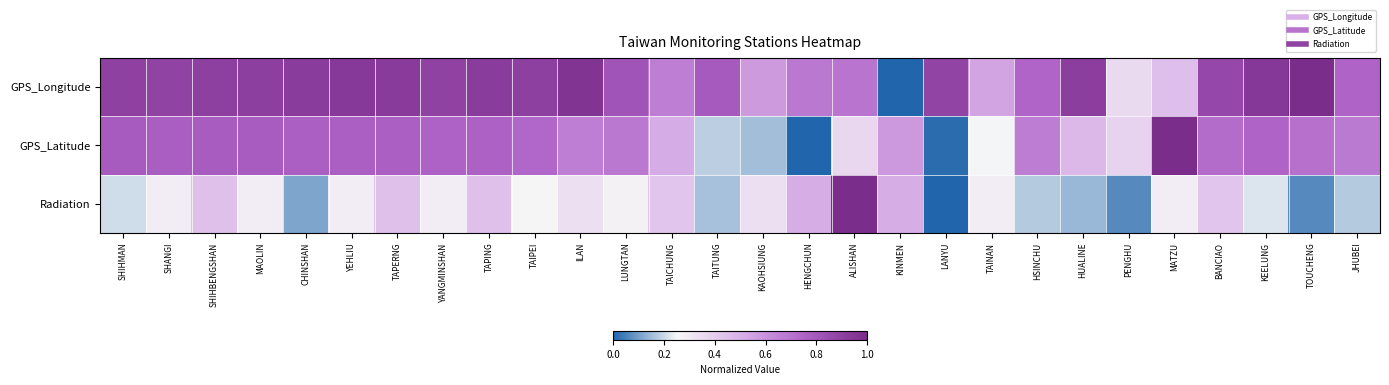

Reading left to right, transcribe all the data shown in this chart.

GPS_Longitude: SHIHMAN=0.9	SHANGI=0.9	SHIHBENGSHAN=0.9	MAOLIN=0.9	CHINSHAN=0.9	YEHLIU=0.9	TAPERNG=0.9	YANGMINSHAN=0.9	TAPING=0.9	TAIPEI=0.9	ILAN=1.0	LUNGTAN=0.8	TAICHUNG=0.7	TAITUNG=0.8	KAOHSIUNG=0.6	HENGCHUN=0.7	ALISHAN=0.7	KINMEN=0.0	LANYU=0.9	TAINAN=0.5	HSINCHU=0.7	HUALINE=0.9	PENGHU=0.4	MATZU=0.5	BANCIAO=0.9	KEELUNG=0.9	TOUCHENG=1.0	JHUBEI=0.8
GPS_Latitude: SHIHMAN=0.8	SHANGI=0.8	SHIHBENGSHAN=0.8	MAOLIN=0.8	CHINSHAN=0.8	YEHLIU=0.8	TAPERNG=0.8	YANGMINSHAN=0.8	TAPING=0.8	TAIPEI=0.7	ILAN=0.7	LUNGTAN=0.7	TAICHUNG=0.5	TAITUNG=0.2	KAOHSIUNG=0.2	HENGCHUN=0.0	ALISHAN=0.4	KINMEN=0.6	LANYU=0.0	TAINAN=0.2	HSINCHU=0.7	HUALINE=0.5	PENGHU=0.4	MATZU=1.0	BANCIAO=0.7	KEELUNG=0.8	TOUCHENG=0.7	JHUBEI=0.7
Radiation: SHIHMAN=0.2	SHANGI=0.3	SHIHBENGSHAN=0.4	MAOLIN=0.3	CHINSHAN=0.1	YEHLIU=0.3	TAPERNG=0.4	YANGMINSHAN=0.3	TAPING=0.4	TAIPEI=0.3	ILAN=0.3	LUNGTAN=0.3	TAICHUNG=0.4	TAITUNG=0.2	KAOHSIUNG=0.3	HENGCHUN=0.5	ALISHAN=1.0	KINMEN=0.5	LANYU=0.0	TAINAN=0.3	HSINCHU=0.2	HUALINE=0.1	PENGHU=0.1	MATZU=0.3	BANCIAO=0.4	KEELUNG=0.2	TOUCHENG=0.1	JHUBEI=0.2